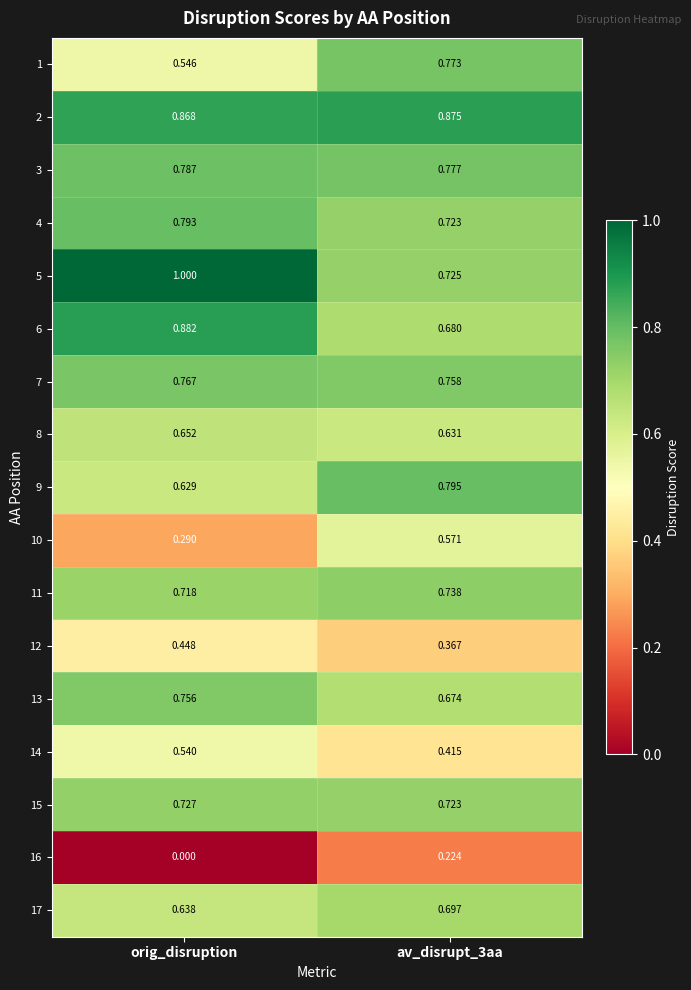

At which category does the chart reach its minimum across all series?

orig_disruption